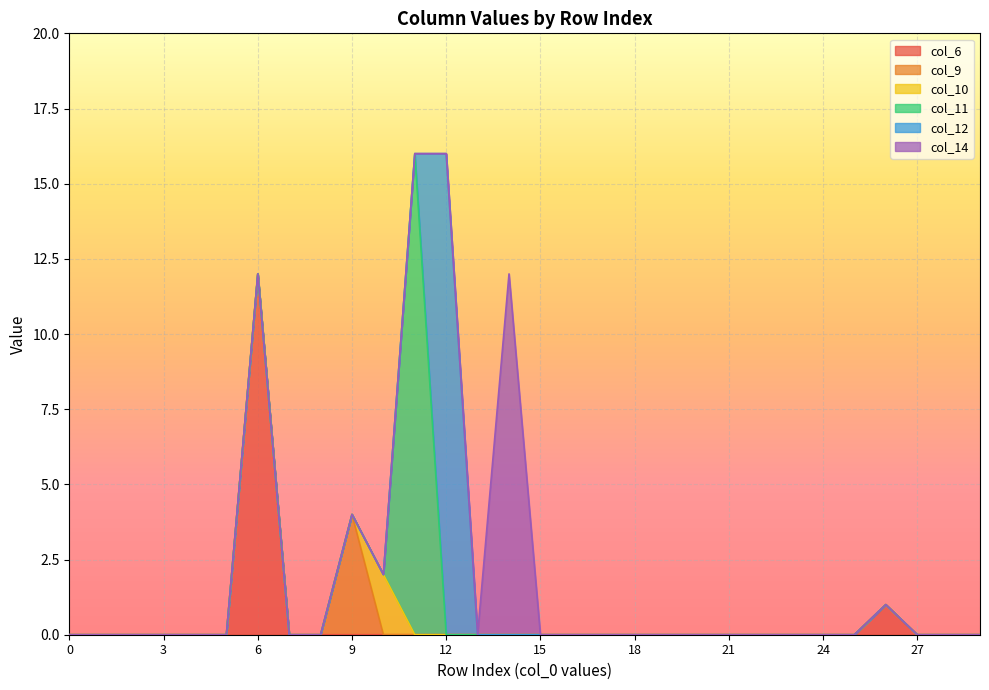

Reading left to right, transcribe all the data shown in this chart.

col_6: 0	0	0	0	0	0	12	0	0	0	0	0	0	0	0	0	0	0	0	0	0	0	0	0	0	0	1	0	0	0
col_9: 0	0	0	0	0	0	0	0	0	4	0	0	0	0	0	0	0	0	0	0	0	0	0	0	0	0	0	0	0	0
col_10: 0	0	0	0	0	0	0	0	0	0	2	0	0	0	0	0	0	0	0	0	0	0	0	0	0	0	0	0	0	0
col_11: 0	0	0	0	0	0	0	0	0	0	0	16	0	0	0	0	0	0	0	0	0	0	0	0	0	0	0	0	0	0
col_12: 0	0	0	0	0	0	0	0	0	0	0	0	16	0	0	0	0	0	0	0	0	0	0	0	0	0	0	0	0	0
col_14: 0	0	0	0	0	0	0	0	0	0	0	0	0	0	12	0	0	0	0	0	0	0	0	0	0	0	0	0	0	0